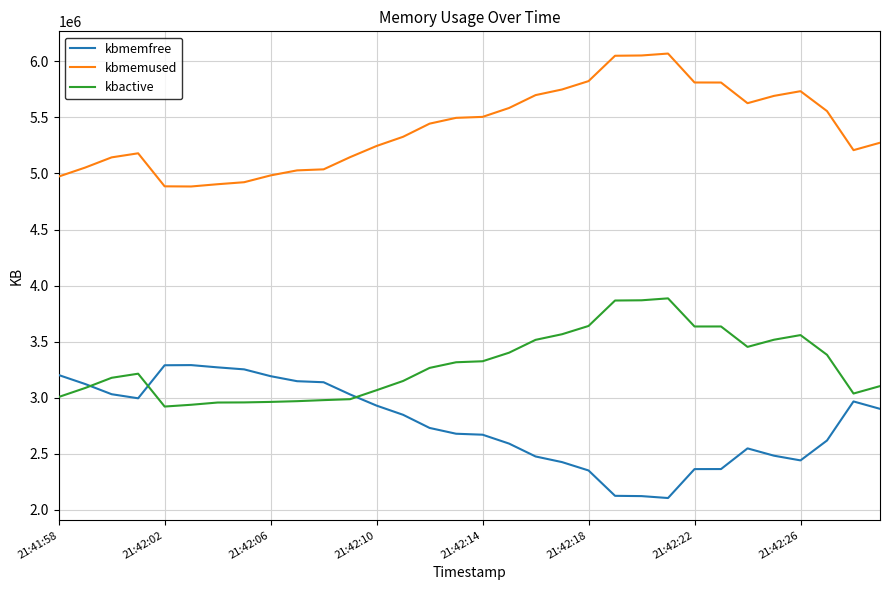

What is the maximum value for kbmemfree?

3290584